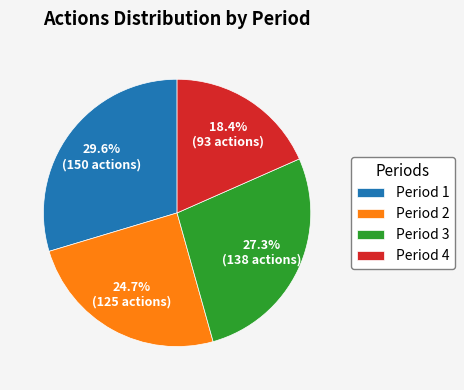

Does Period 1 represent more than half of the total?

No